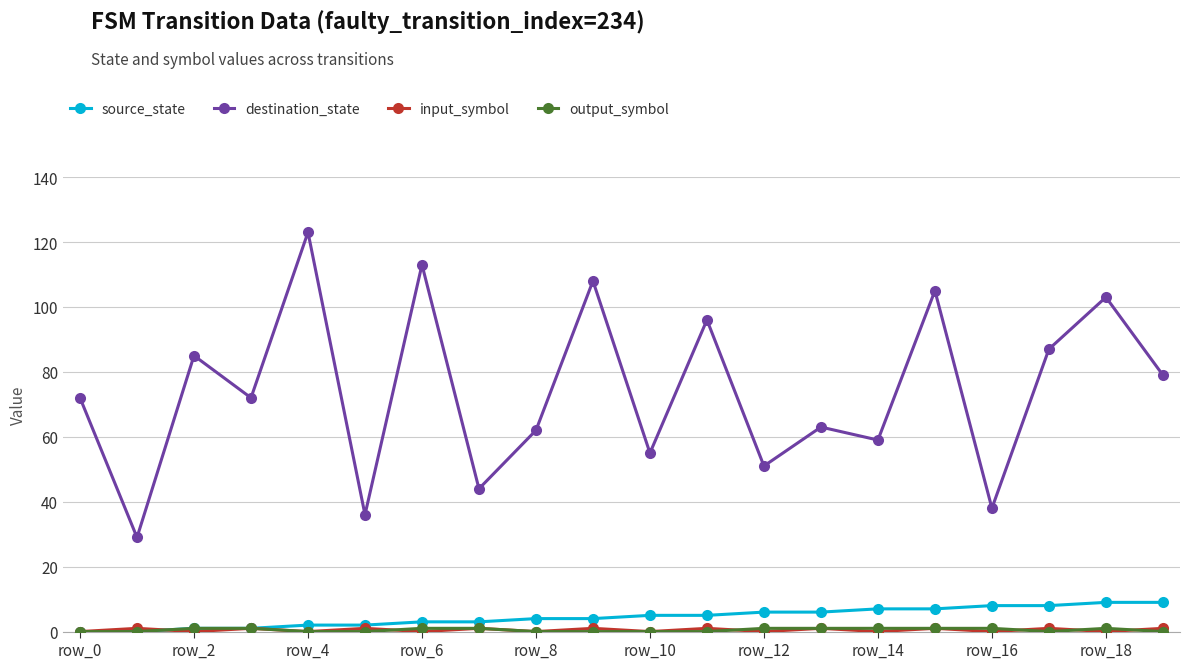

What is the maximum value shown in the chart?

123